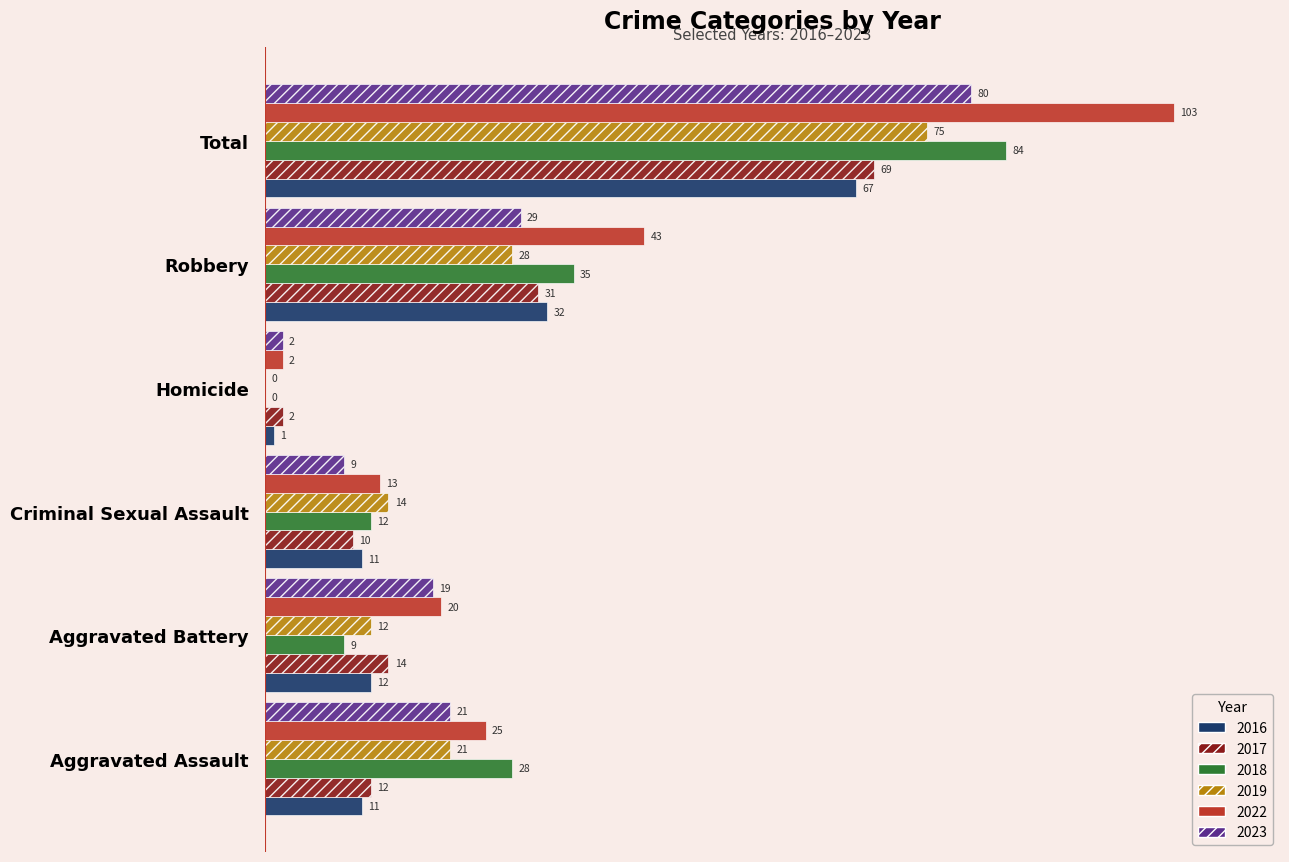

What is the maximum value shown in the chart?

103